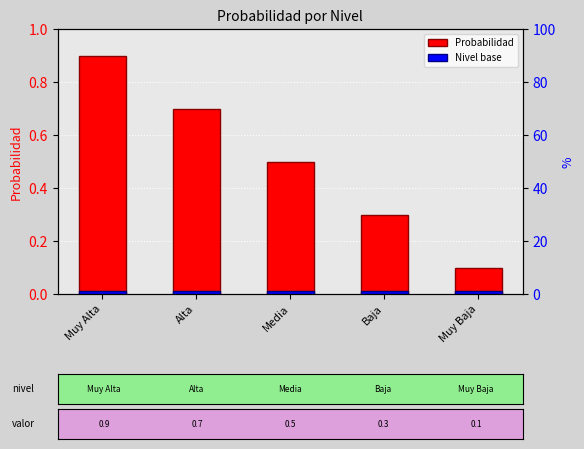

Rank the series by their average value, from lowest to highest.

Nivel base, Probabilidad